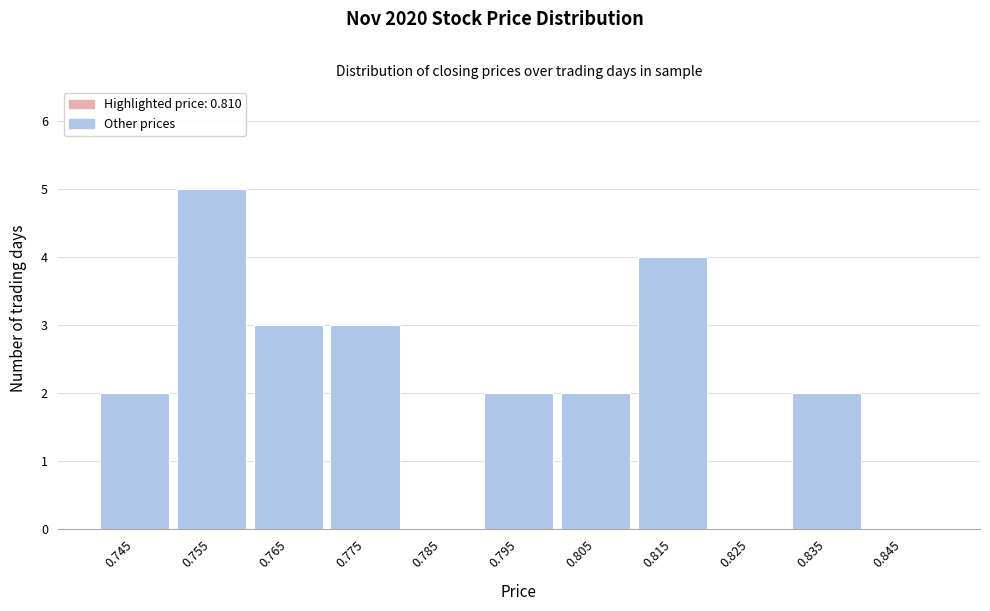

Which range on the x-axis has the tallest bar?

0.75 to 0.76